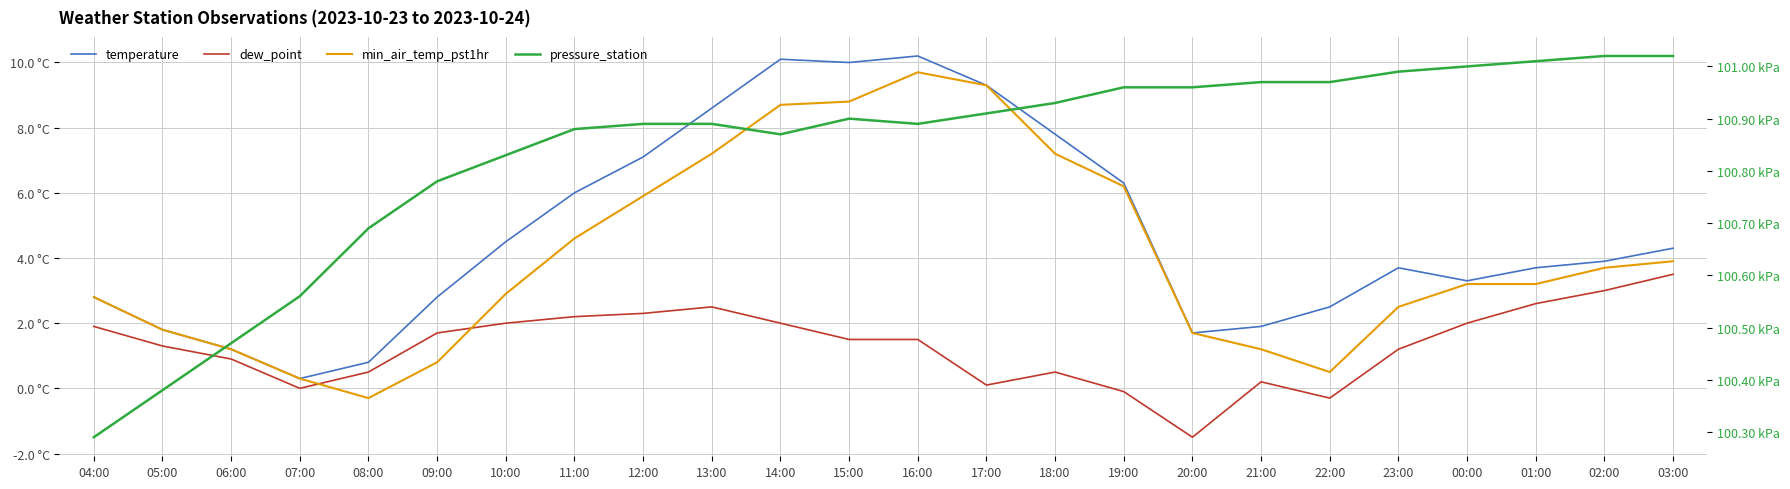

Which series changed the most between 16:00 and 18:00?

min_air_temp_pst1hr